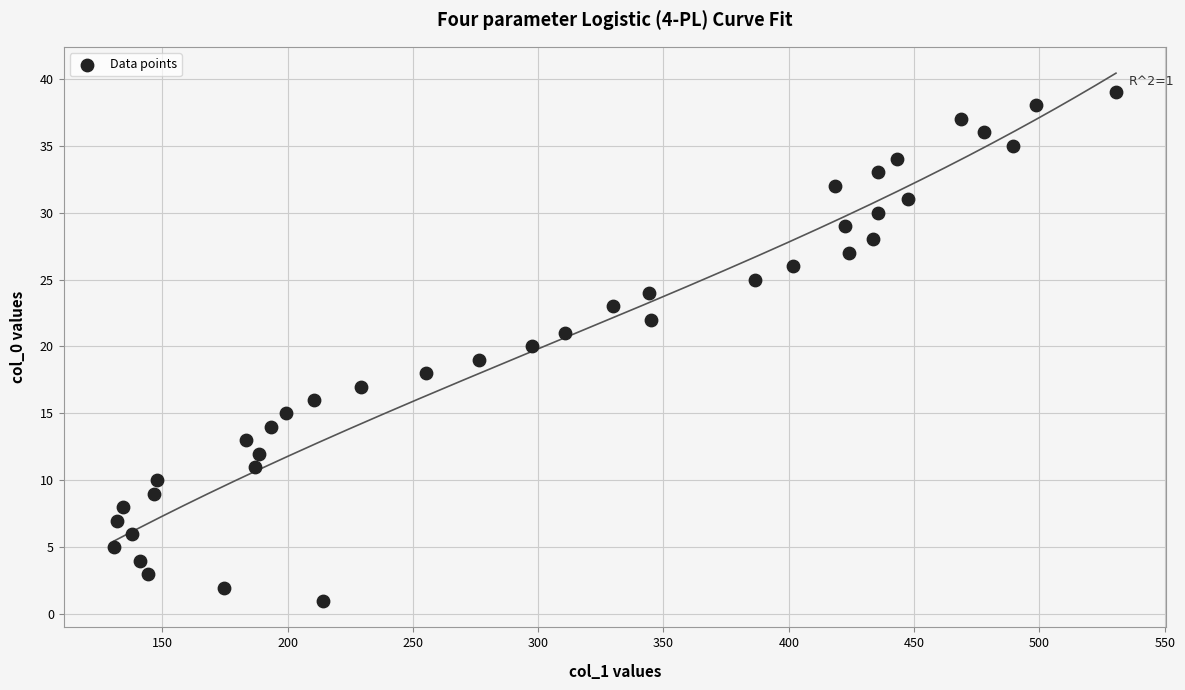

How many data points are displayed?

39